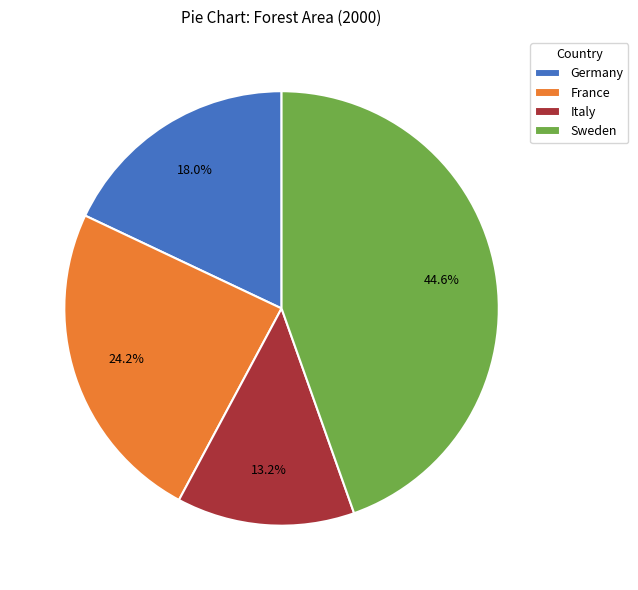

To the nearest percent, what is the average slice percentage?

25%